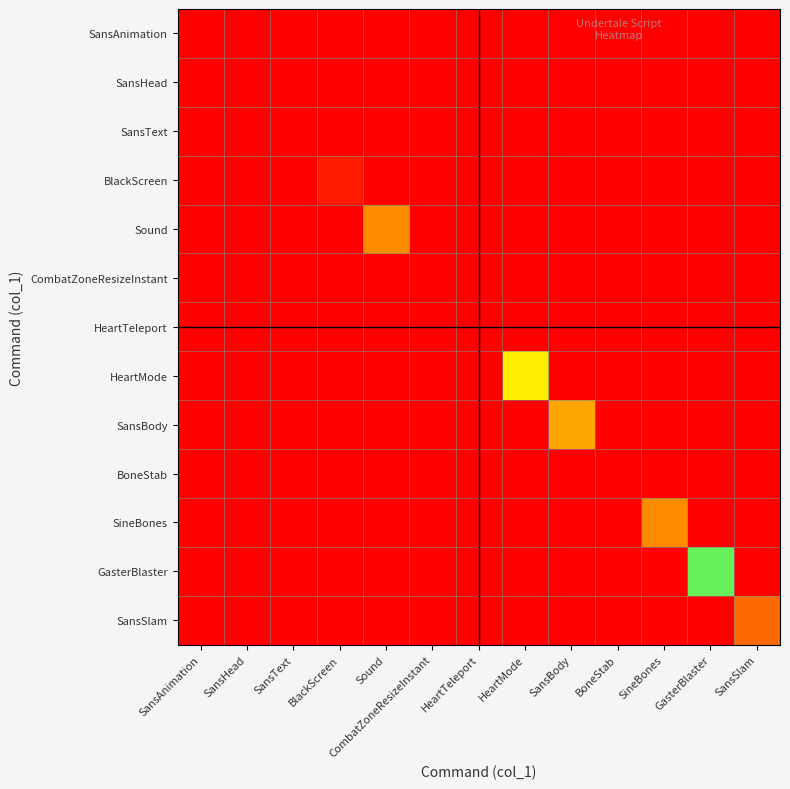

At how many categories does at least one series exceed 0?

7